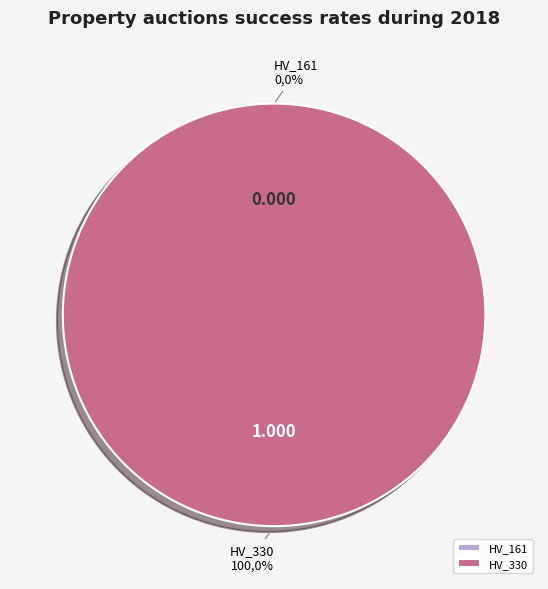

The HV_161 slice represents 8% of the pie. True or false?

False